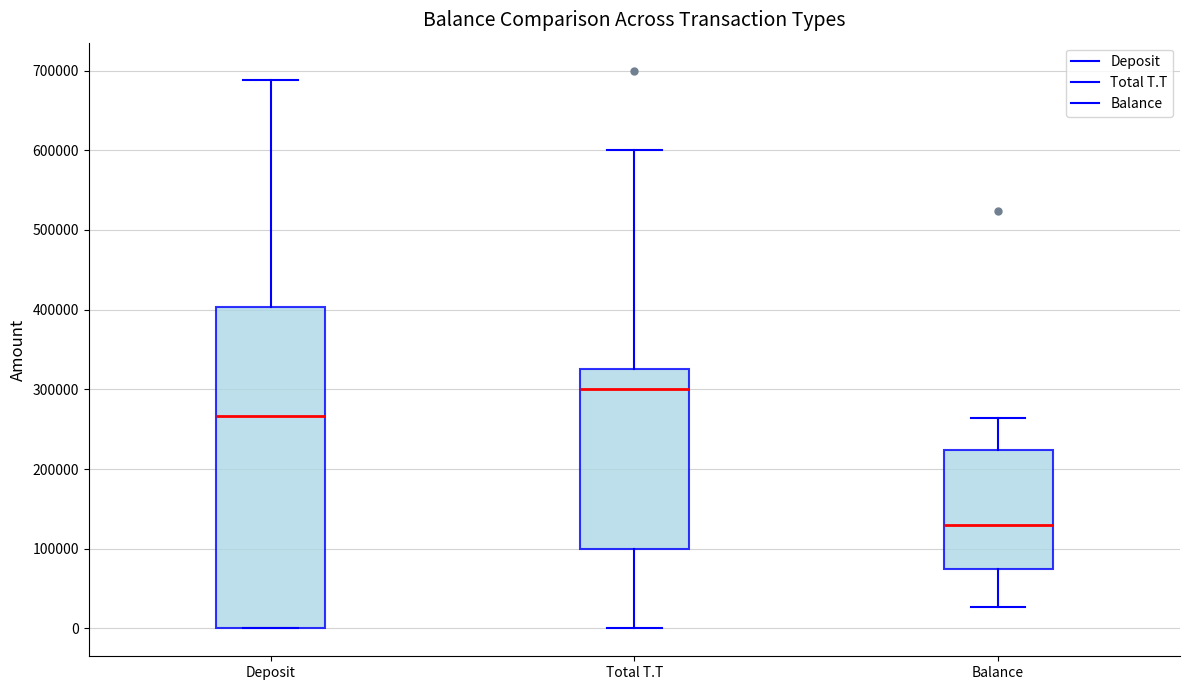

Where does the median line of the box for Total T.T sit on the y-axis? The values are not printed on the chart, so give them approximately, as read against the axis.

300000